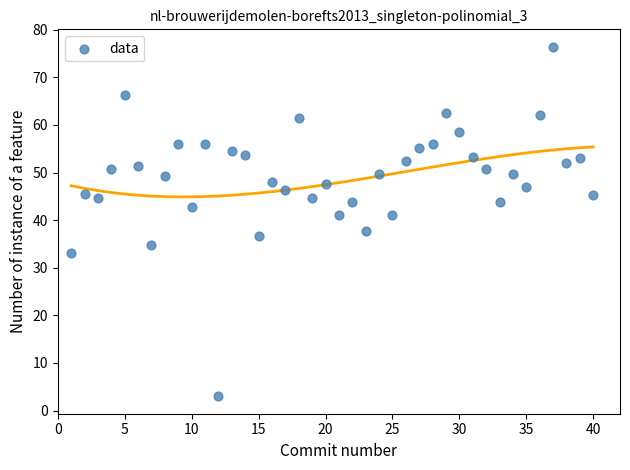

What is the range of Y values (max minus min)?

73.4